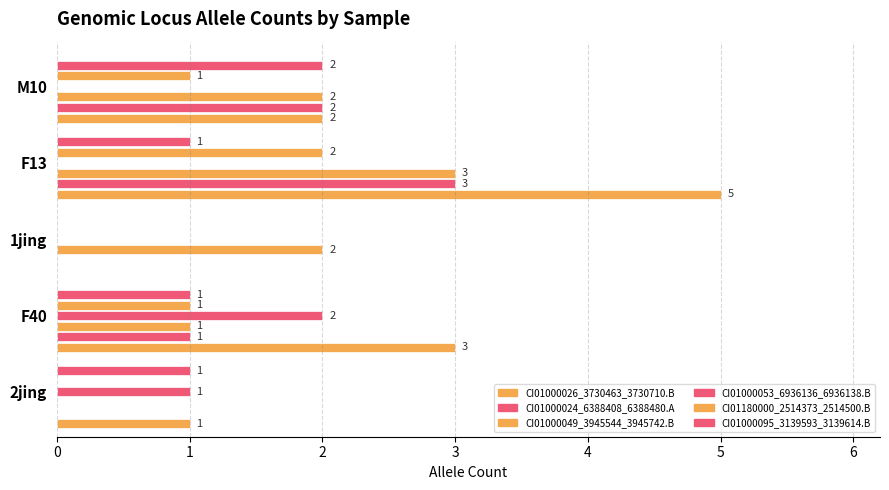

What is the greatest value displayed?

5